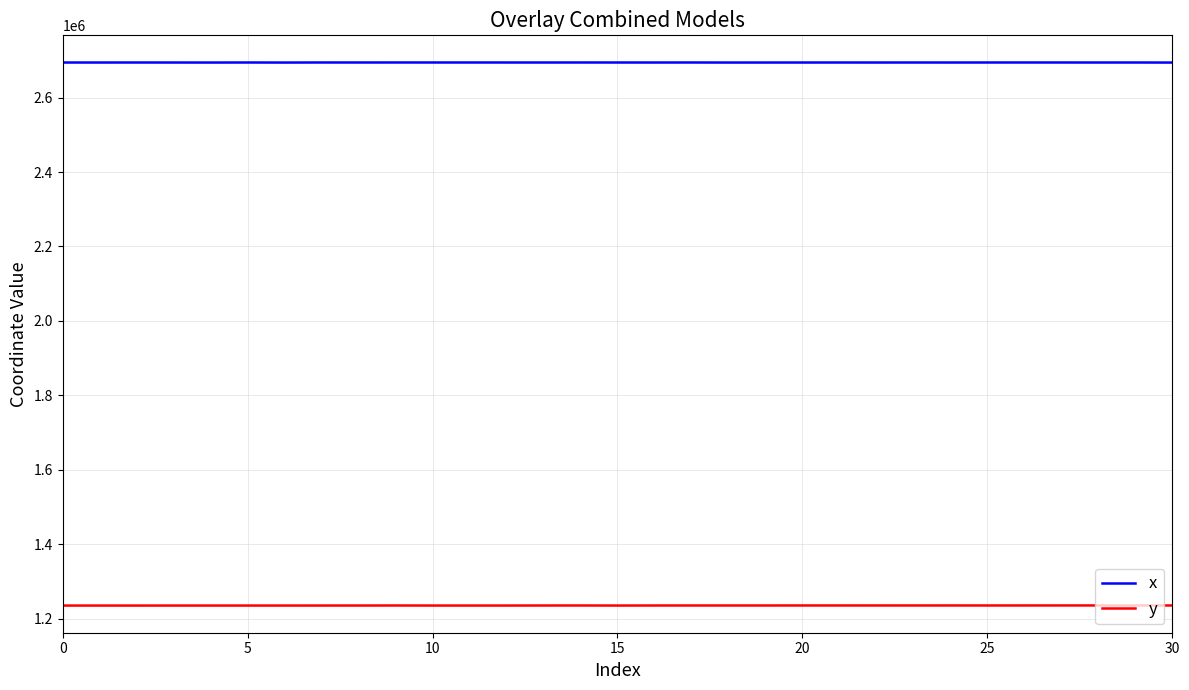

True or false: x and y intersect in this chart.

False